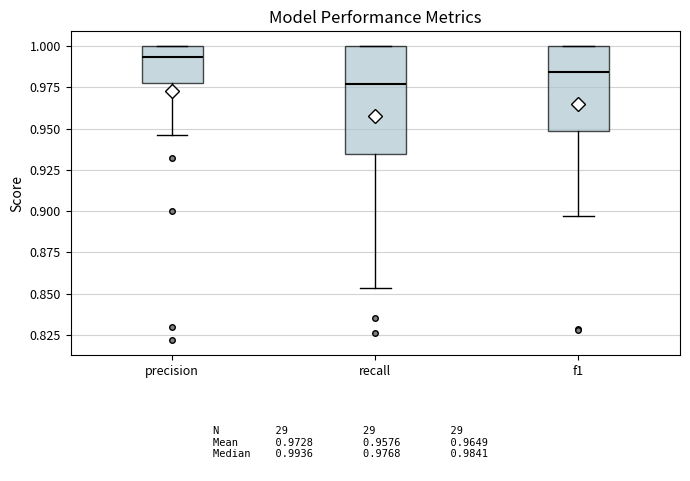

Which box has the highest median line?

precision